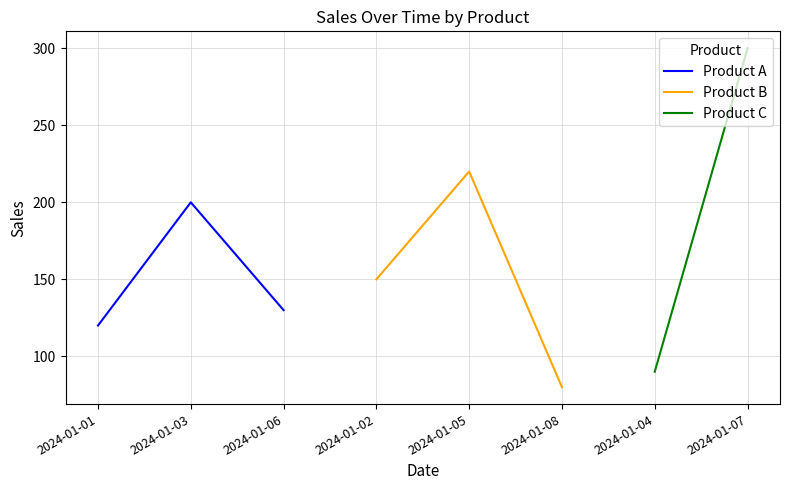

The Product A series shows 63 at 2024-01-01. True or false?

False